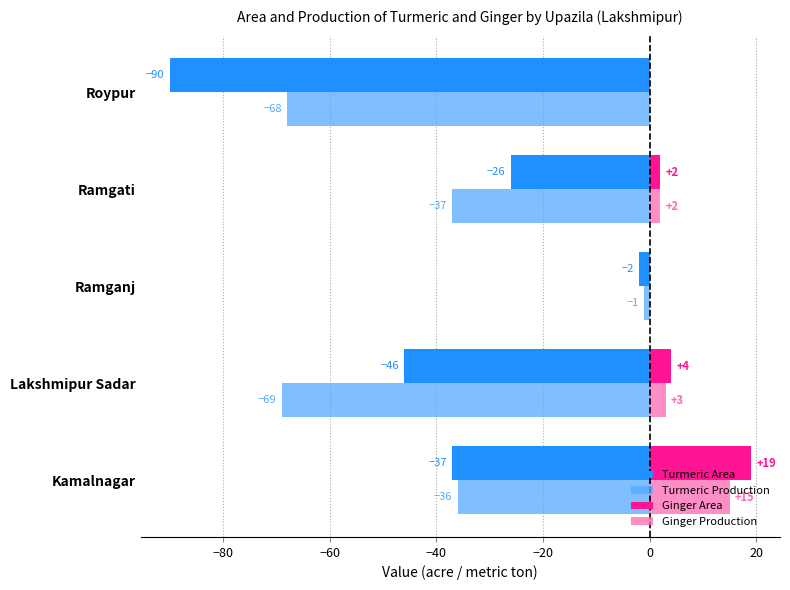

What is the maximum value shown in the chart?

19